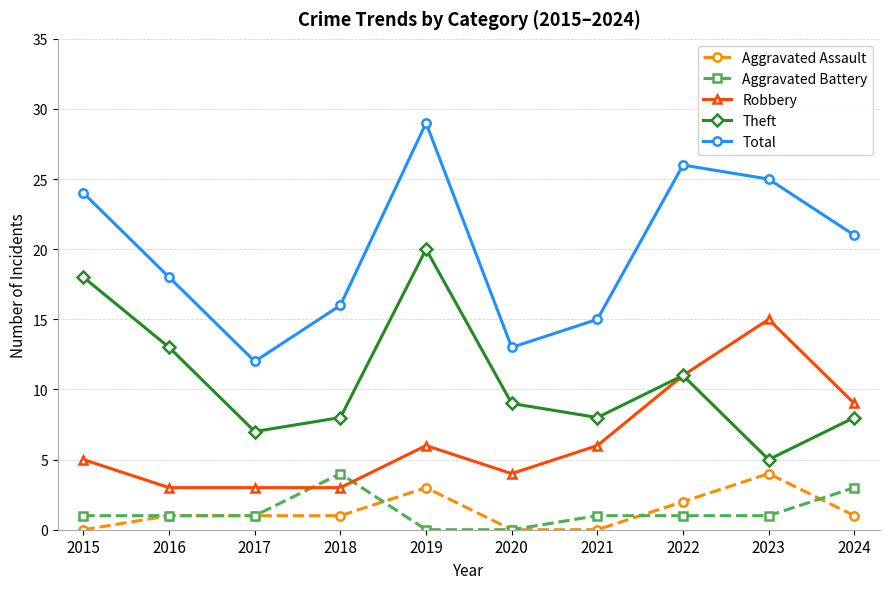

What is the difference between the second highest and minimum values in the Theft series?

13